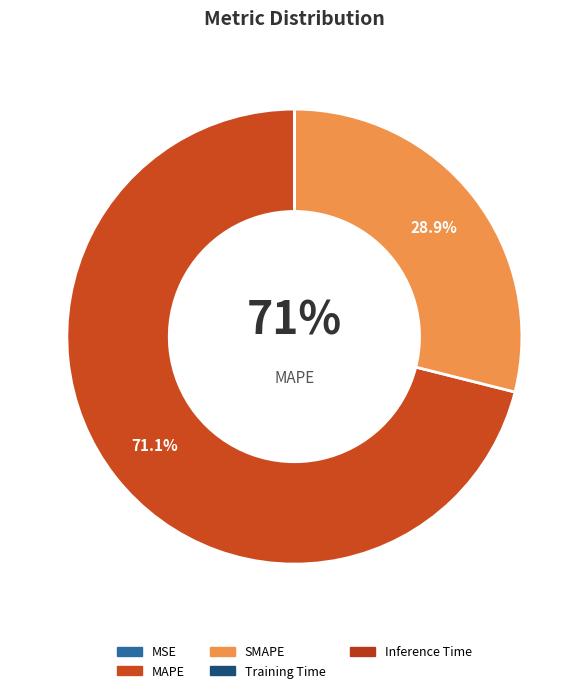

Count the number of slices in the pie.

5